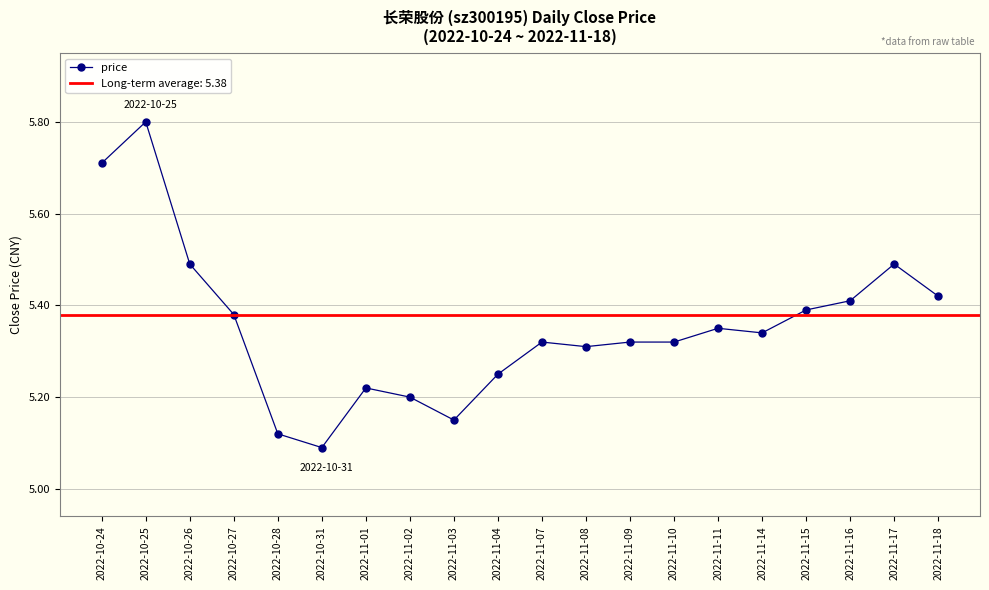

What is the sum of all values?

107.1